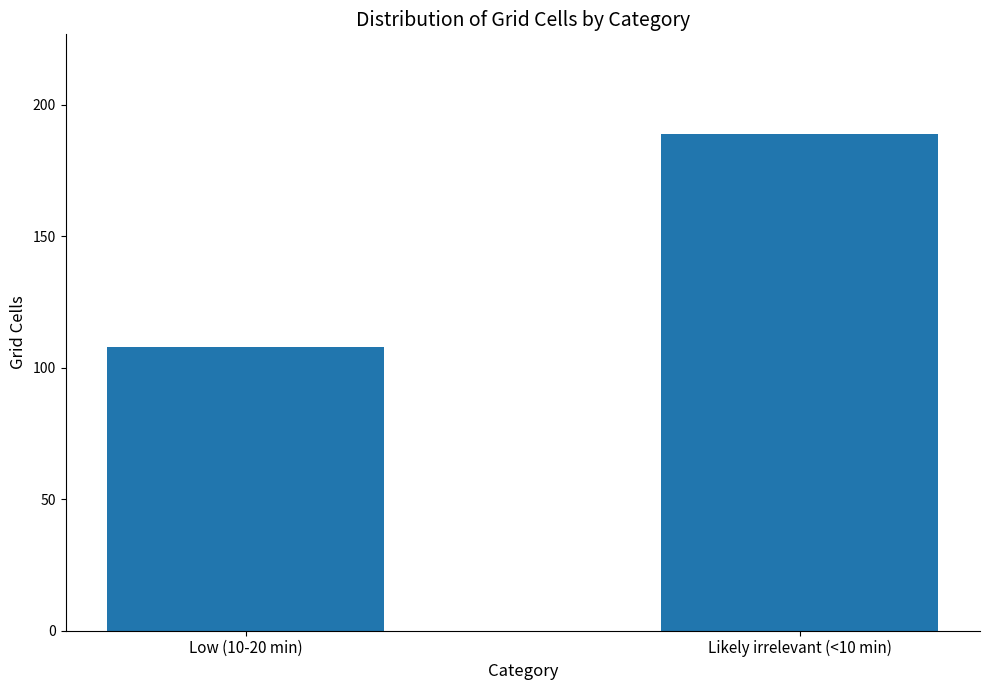

Read the value at Likely irrelevant (<10 min), to the nearest 10.

190